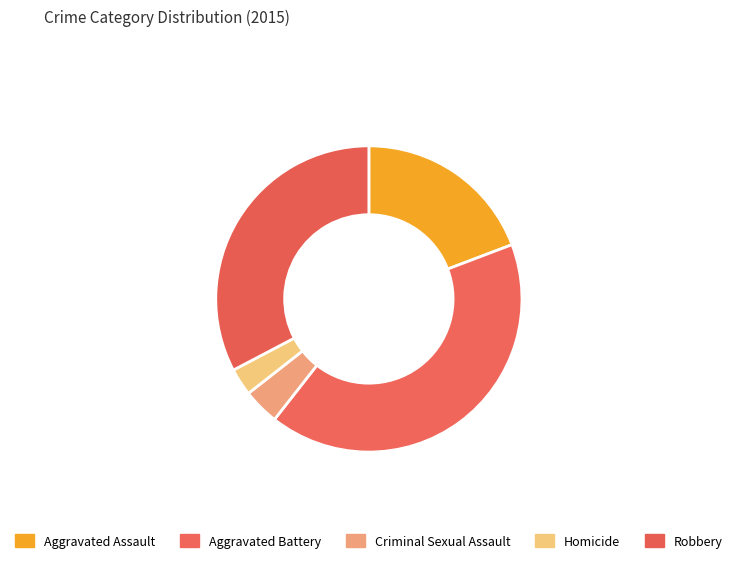

What is the change in value from Homicide to Robbery?

+31